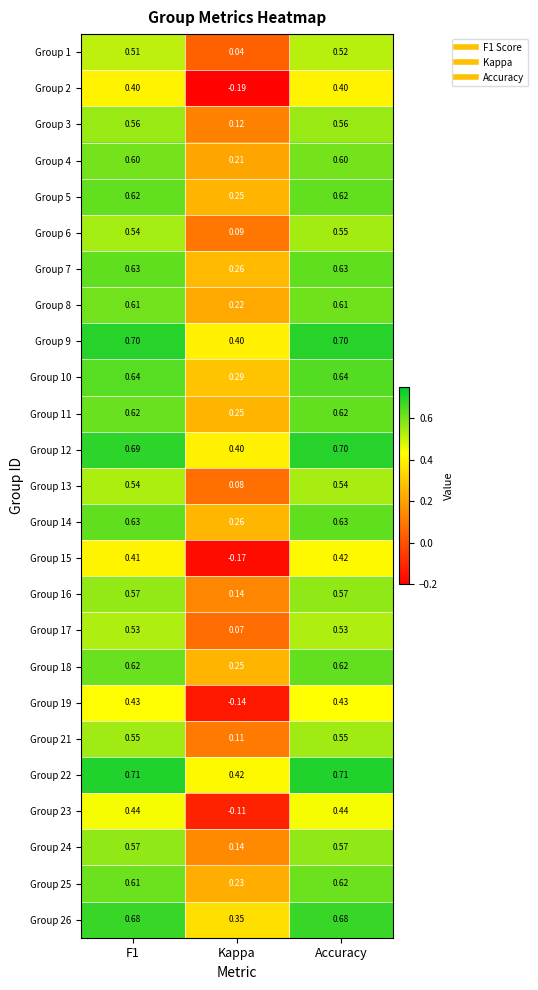

Where is Group 7 nearest to the value 0?

Kappa